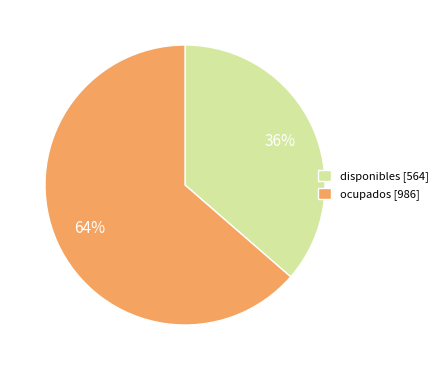

Which has a higher value, ocupados or disponibles?

ocupados